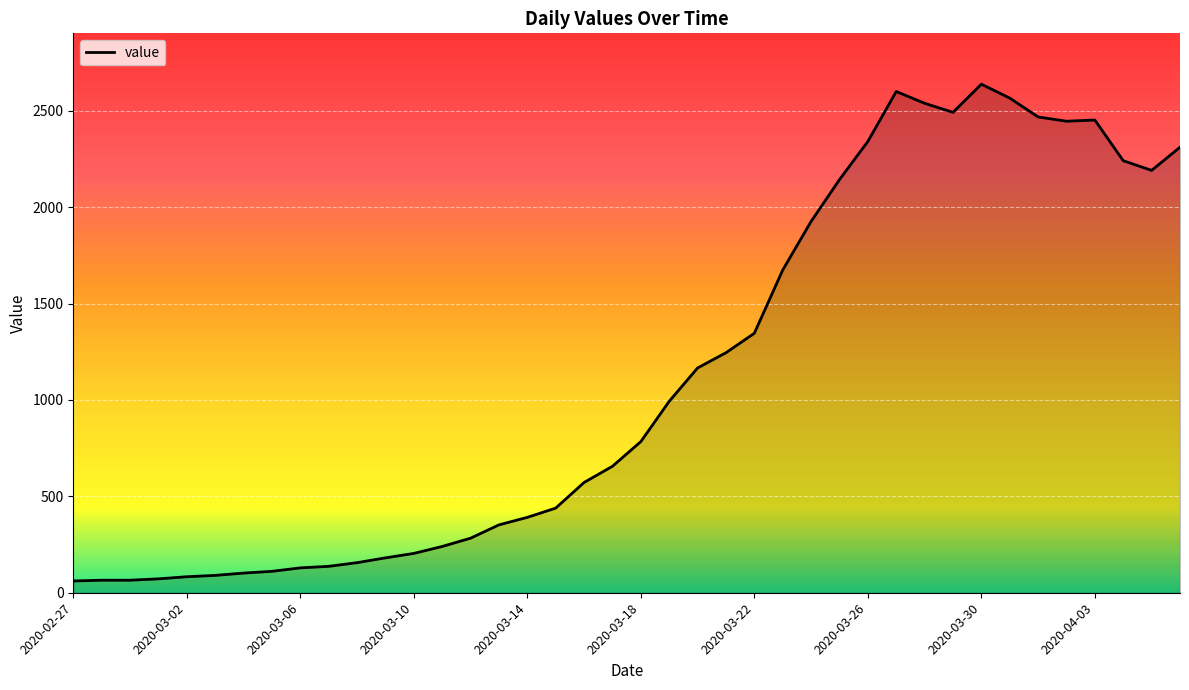

Read the value at 2020-03-08, to the nearest 10.

160